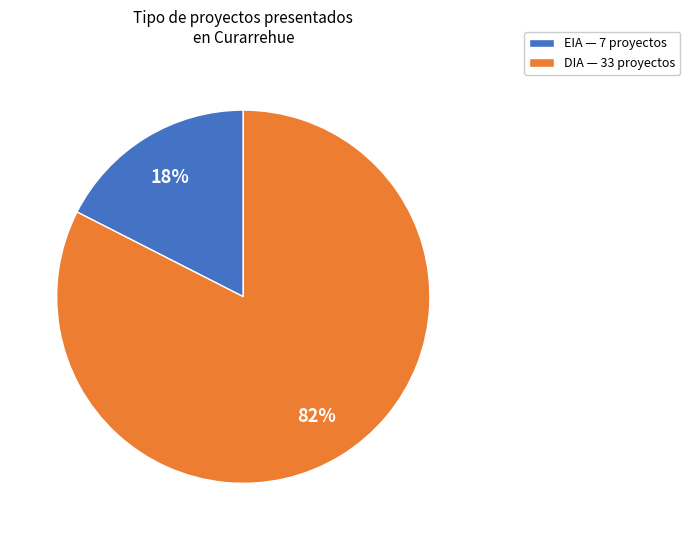

Rank the categories by value from highest to lowest.

DIA, EIA